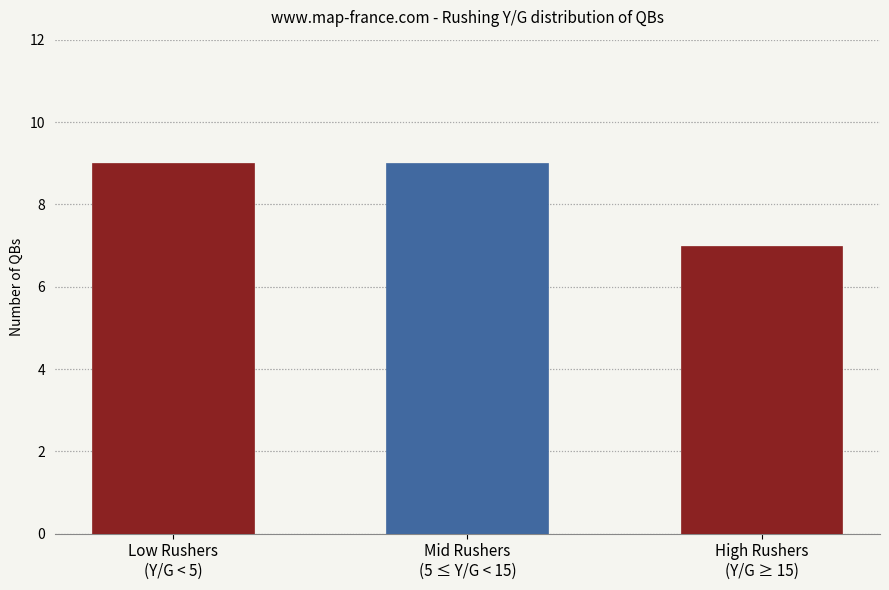

What position from the left is Low Rushers
(Y/G < 5)?

1